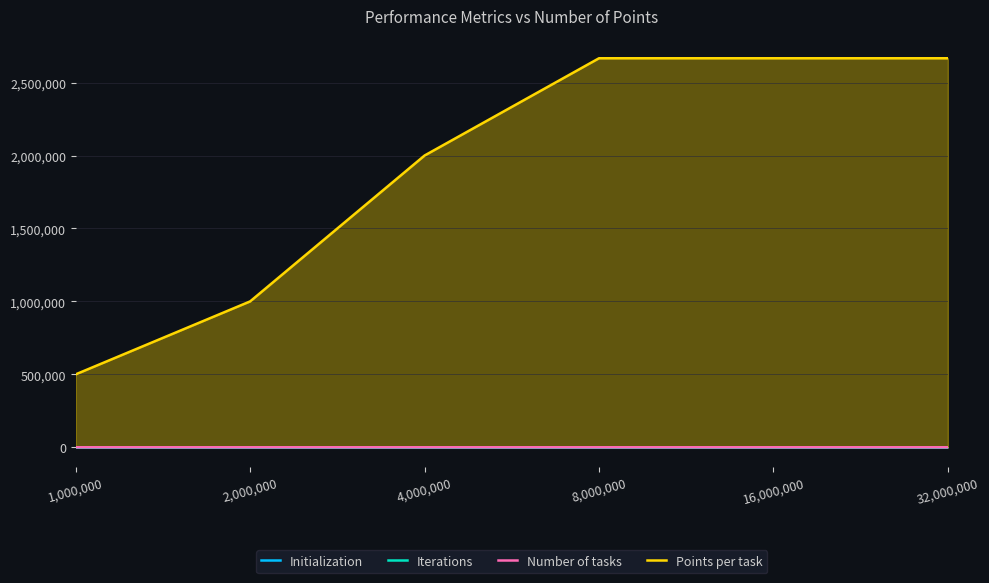

Does the chart display data point markers on the line(s)?

No